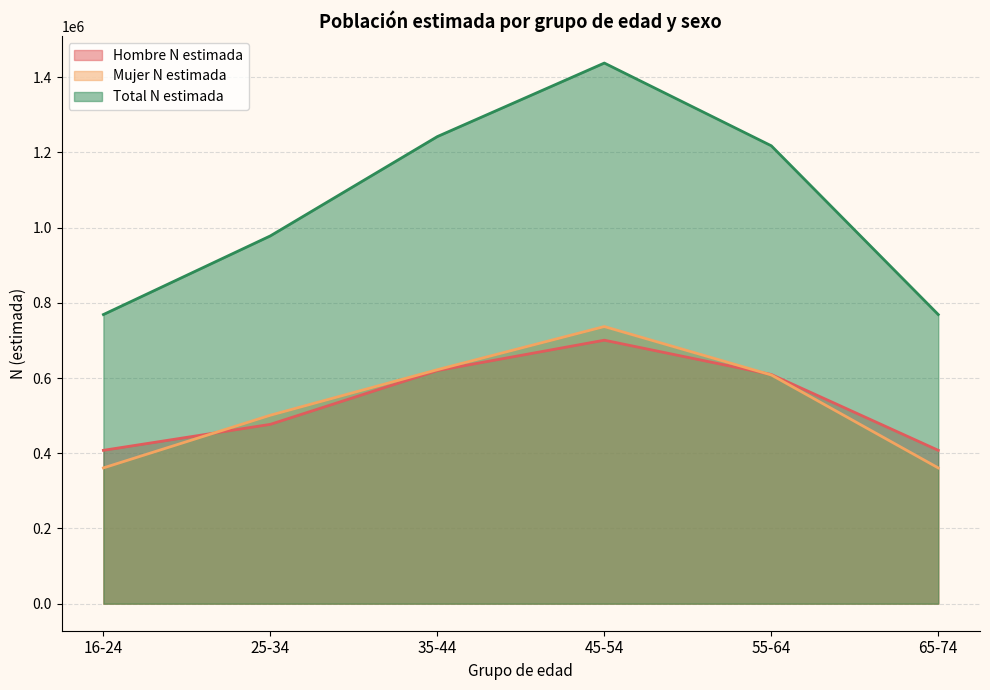

True or false: Hombre N estimada and Mujer N estimada cross at least once.

True